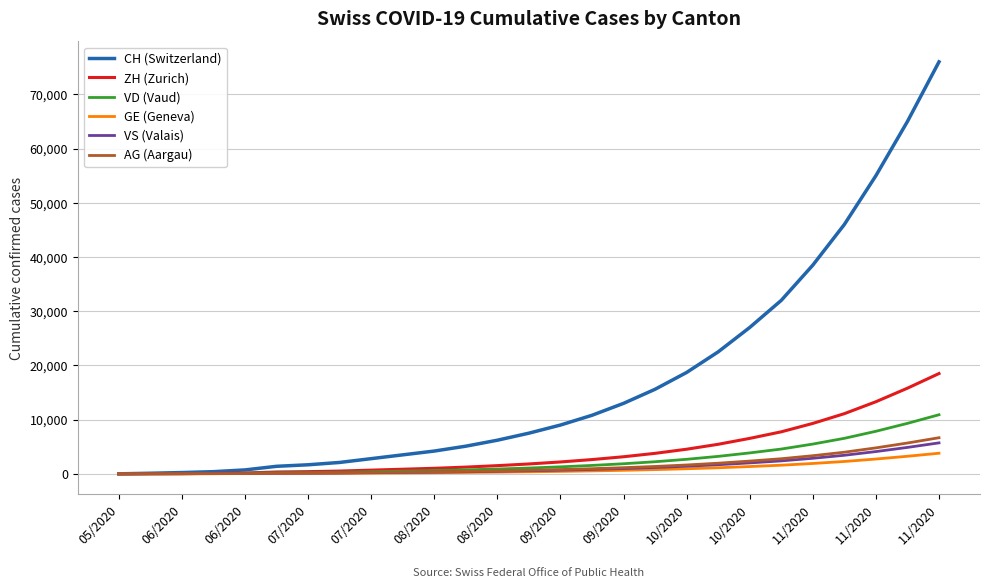

Which series has the widest spread of values?

CH (Switzerland)